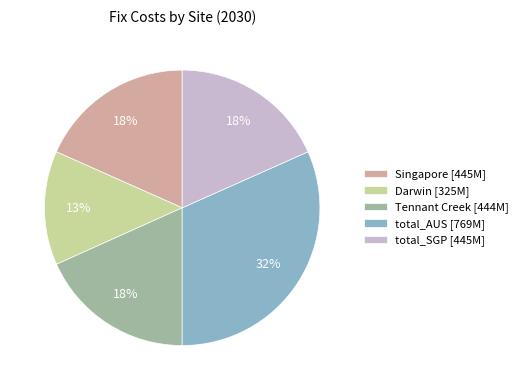

Is total_SGP the majority of the pie?

No